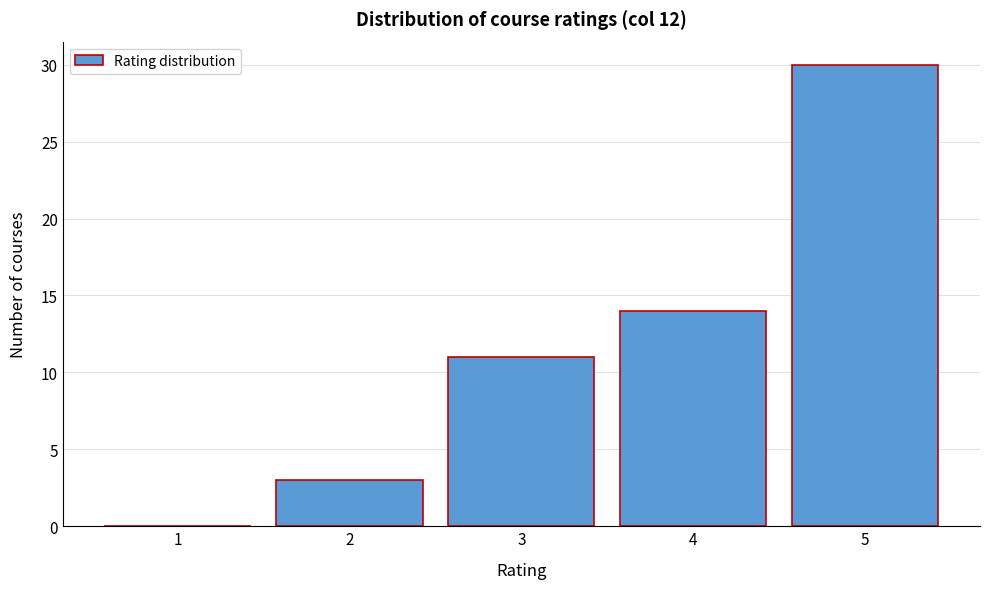

Reading left to right, list every bar in this chart as the range it spans on the x-axis followed by its height. The values are not printed on the chart, so give them approximately, as read against the axis.

0.5 to 1.5: 0
1.5 to 2.5: 3
2.5 to 3.5: 11
3.5 to 4.5: 14
4.5 to 5.5: 30